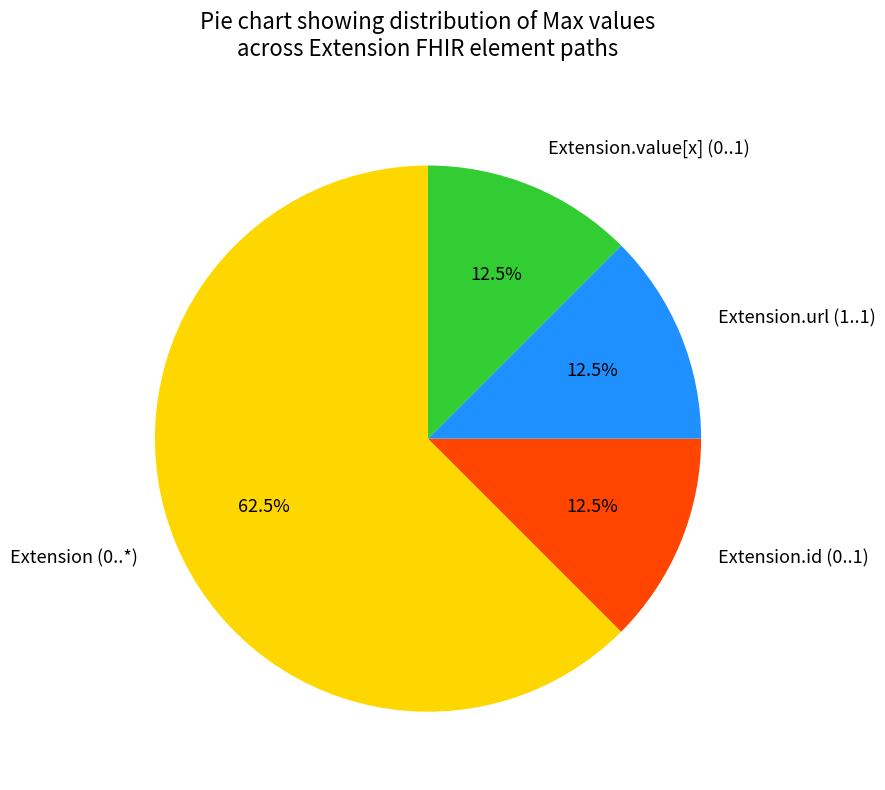

To the nearest percent, what is the average slice percentage?

25%